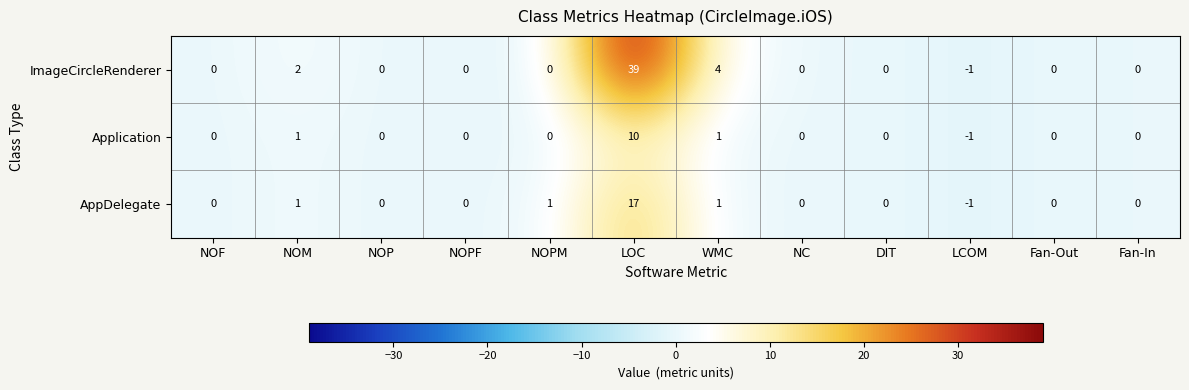

How many values in AppDelegate are below zero?

1